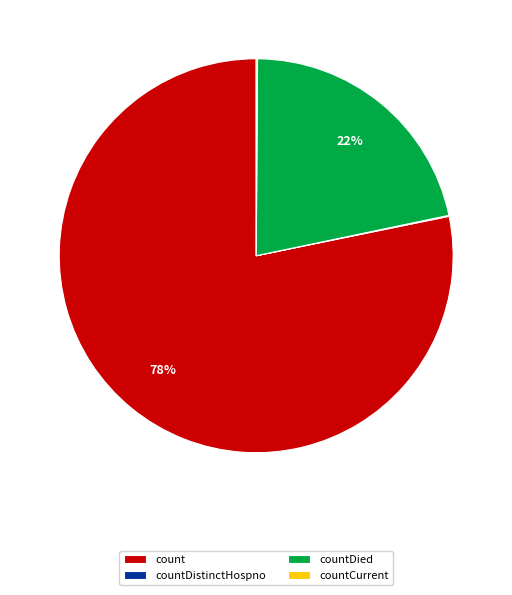

True or false: count accounts for 78% of the total.

True